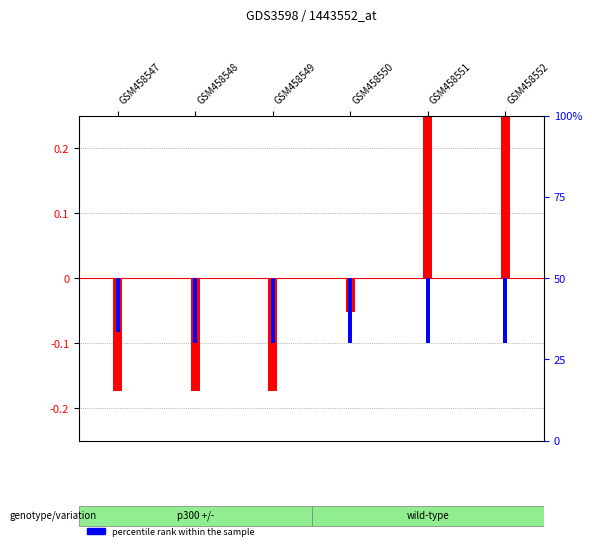

At which label does transformed count first exceed 0?

GSM458551